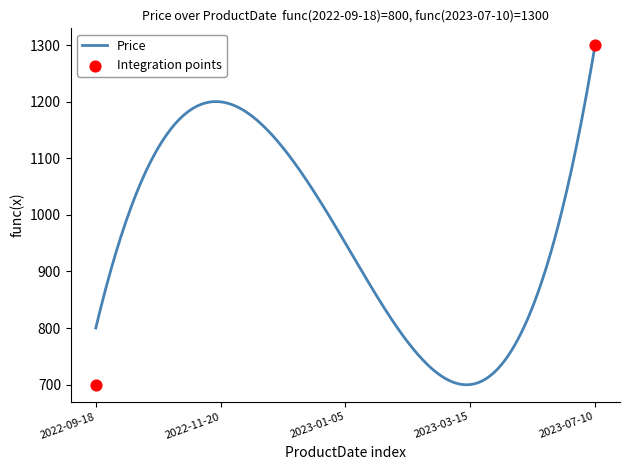

What is the ratio of the value at 2022-09-18 to the value at 2023-07-10?

0.6